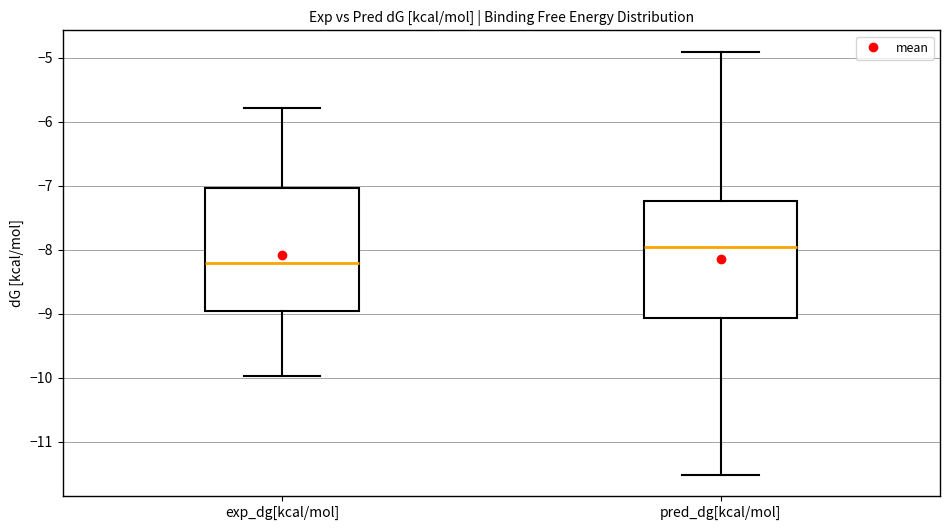

Where is the upper edge of the box for pred_dg[kcal/mol] on the y-axis? The values are not printed on the chart, so give them approximately, as read against the axis.

-7.2